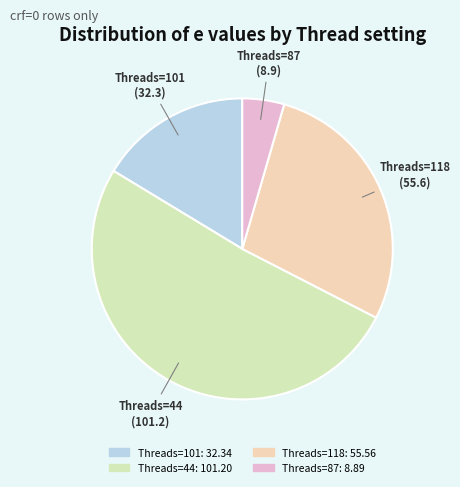

How many segments does this pie chart have?

4